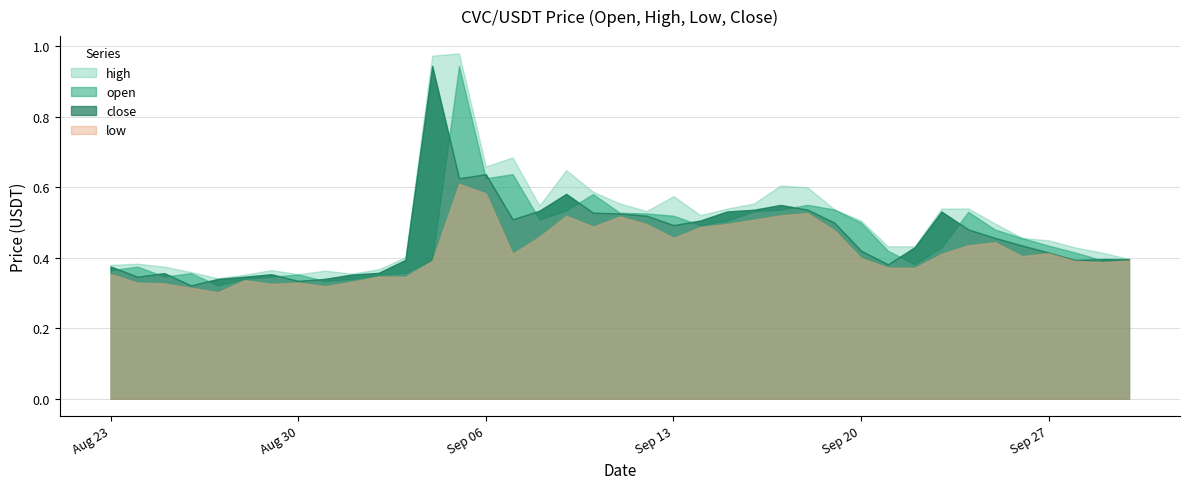

What are all the series names shown in the legend?

open, high, low, close